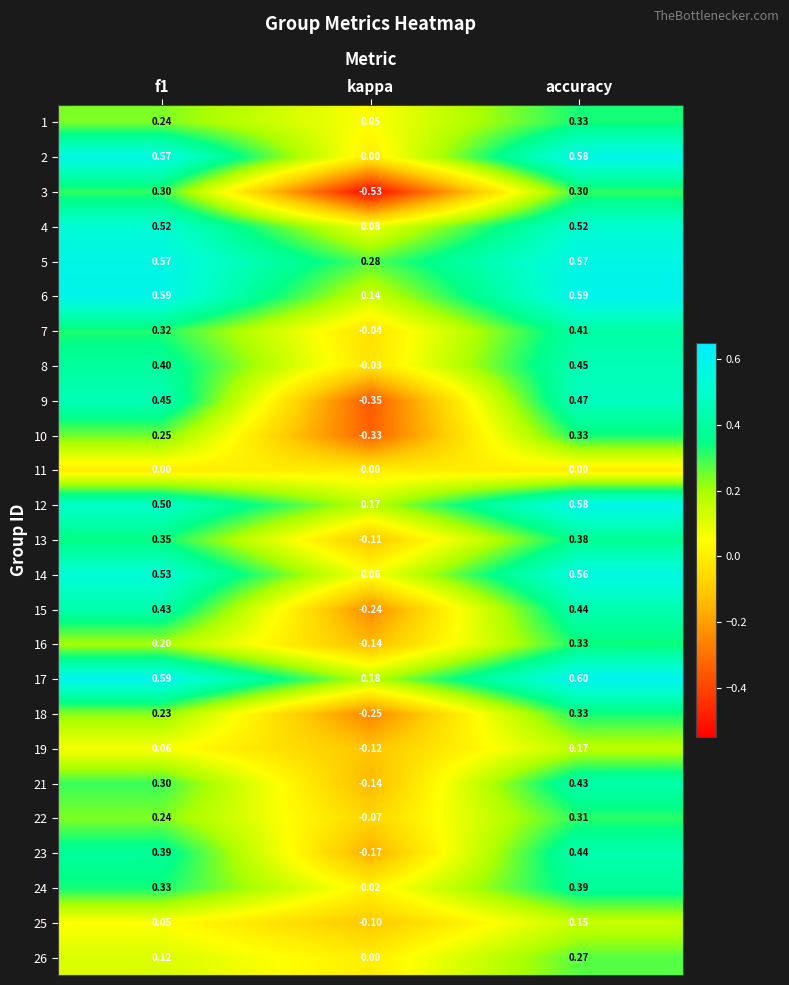

Is the value of 11 at f1 greater than the value of 7 at kappa?

Yes